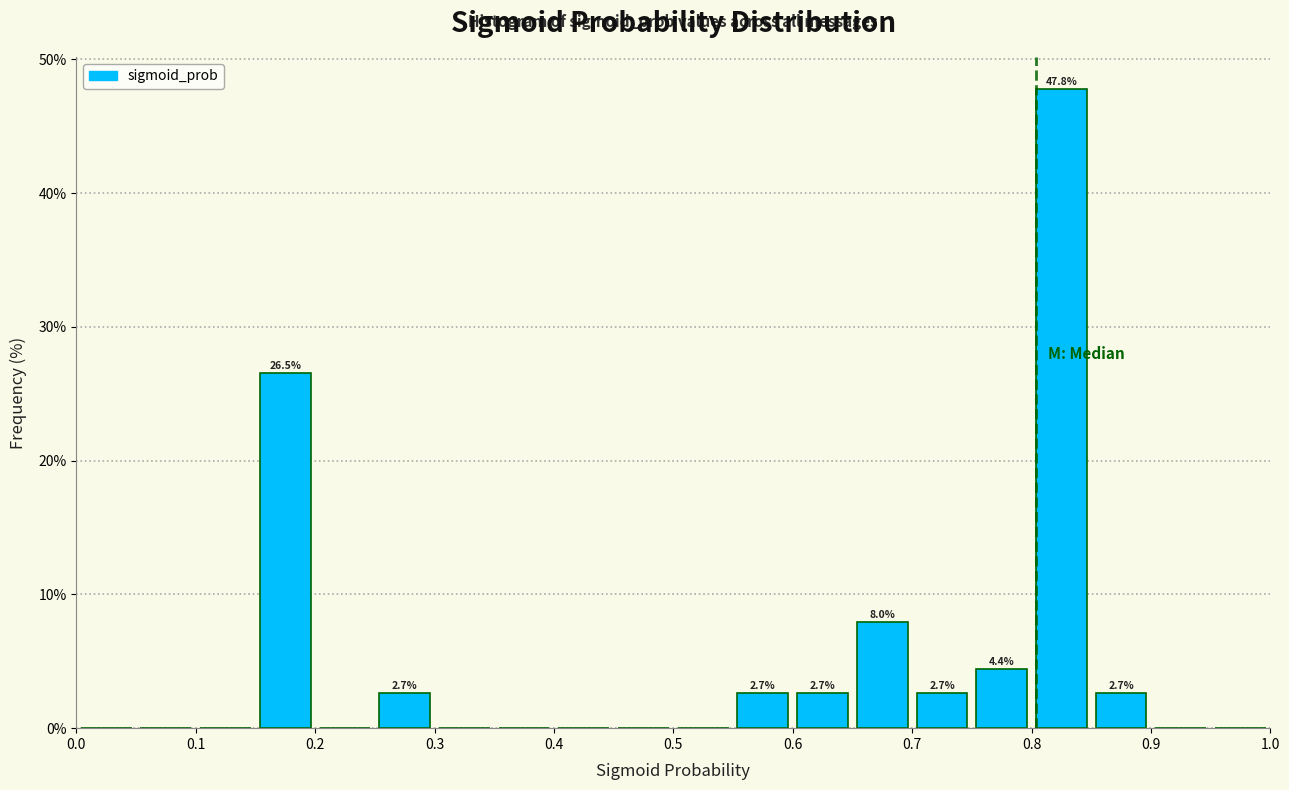

Which range on the x-axis has the tallest bar?

0.80 to 0.85